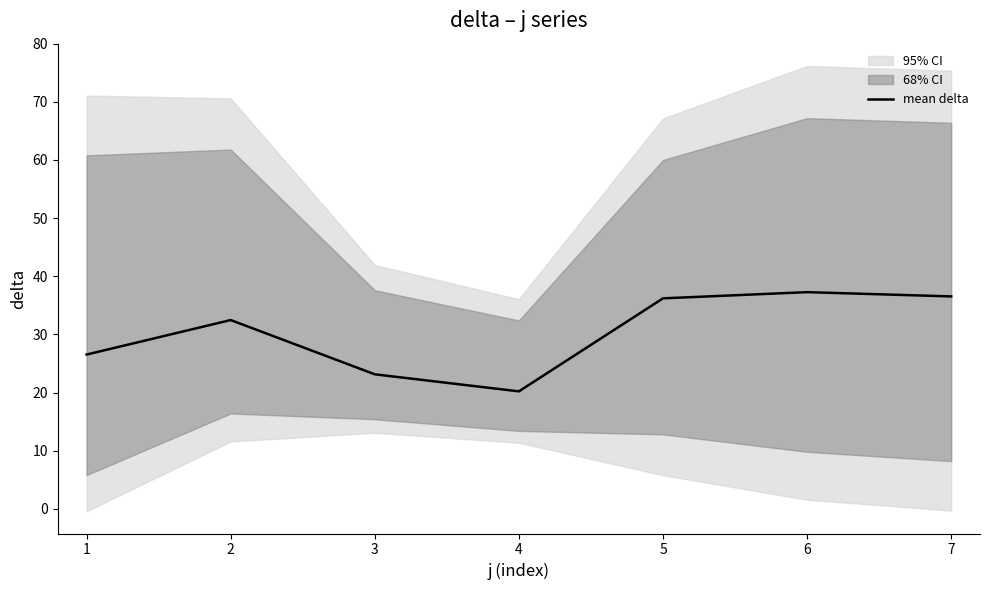

The value at 7 is 62.3. True or false?

False